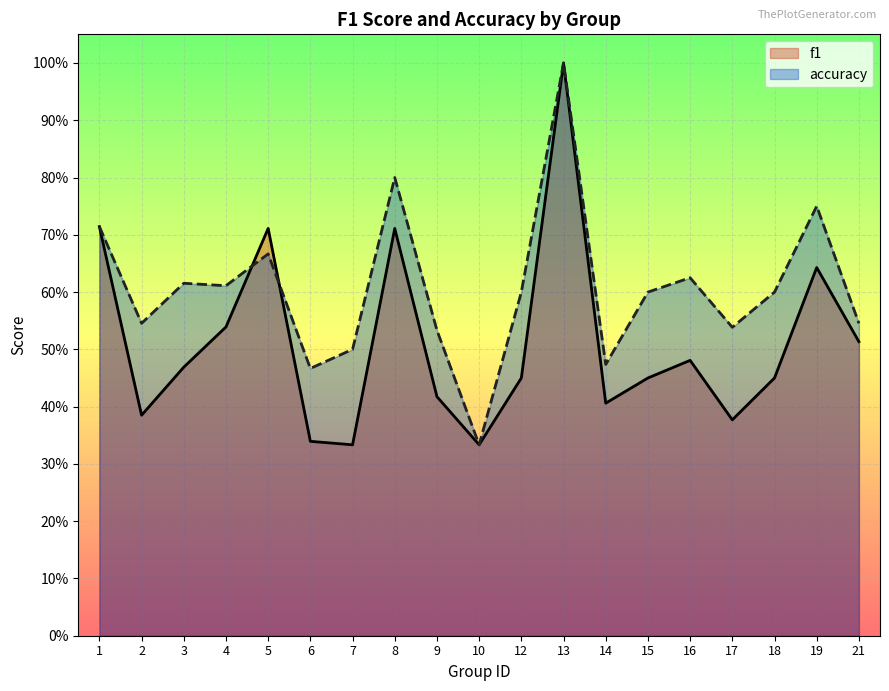

What is the lowest value of the accuracy series?

0.3